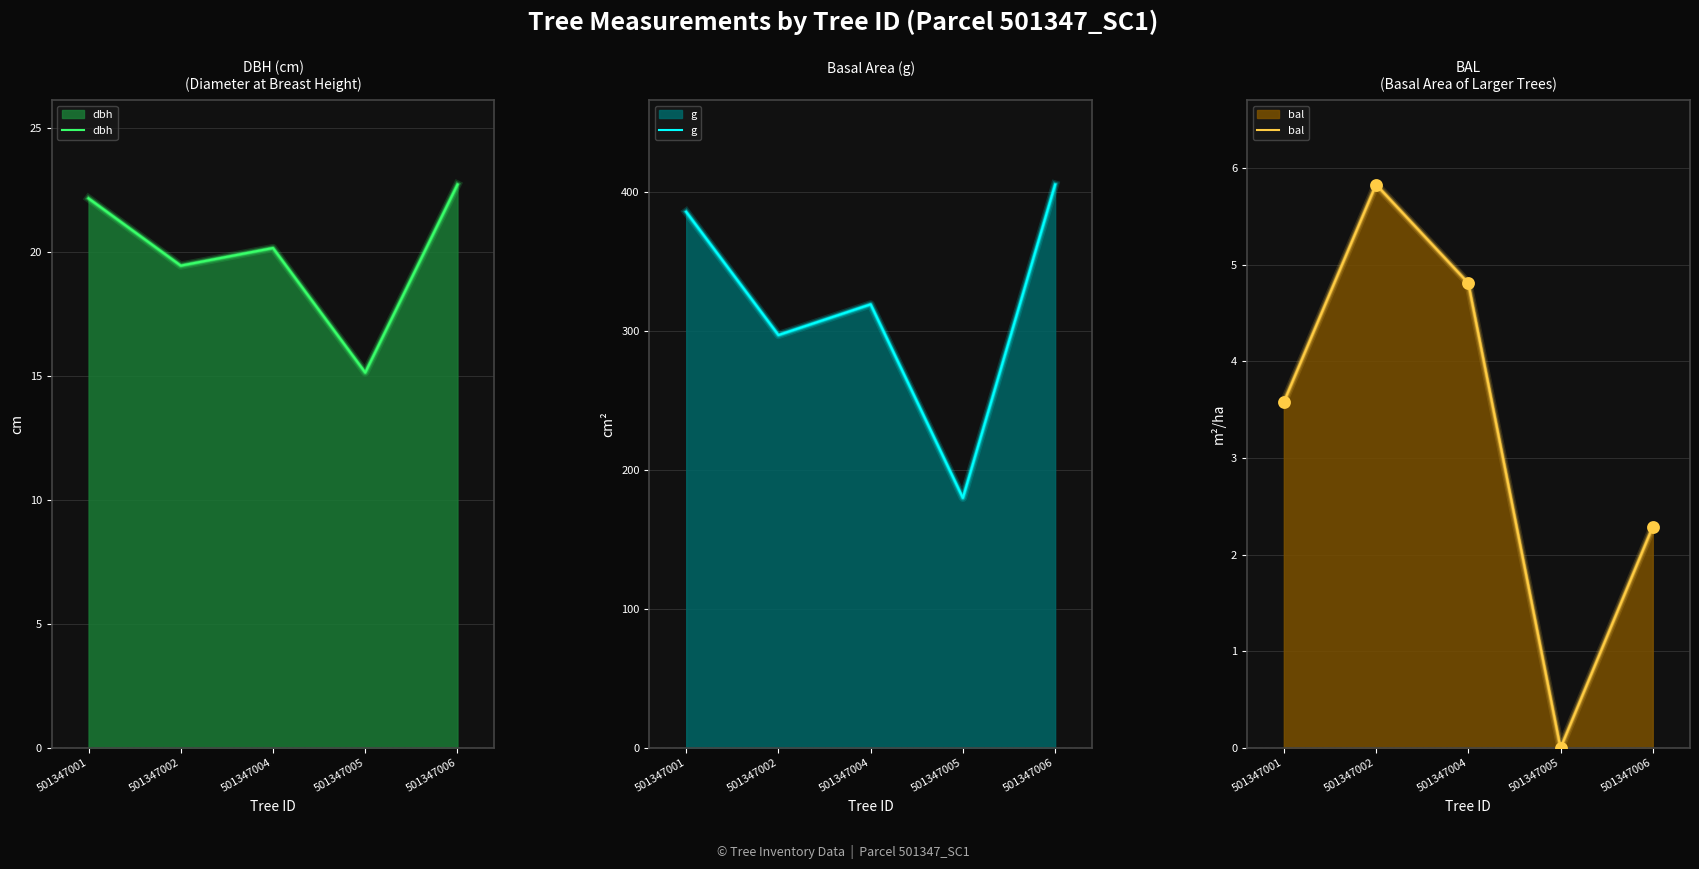

What is the total value across all series at 501347006?

430.4